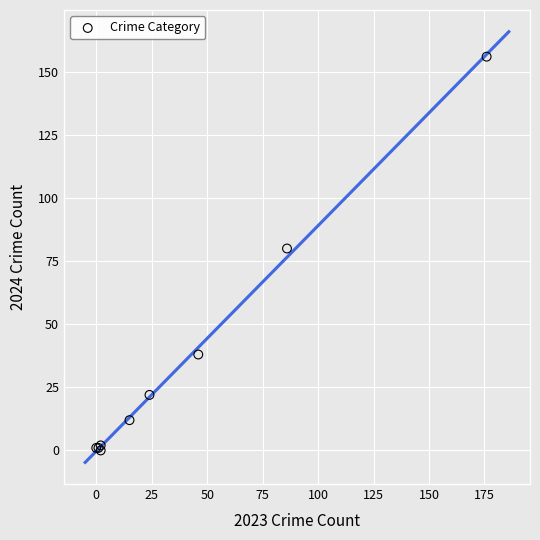

What Y value in the scatter plot is closest to 78?

80